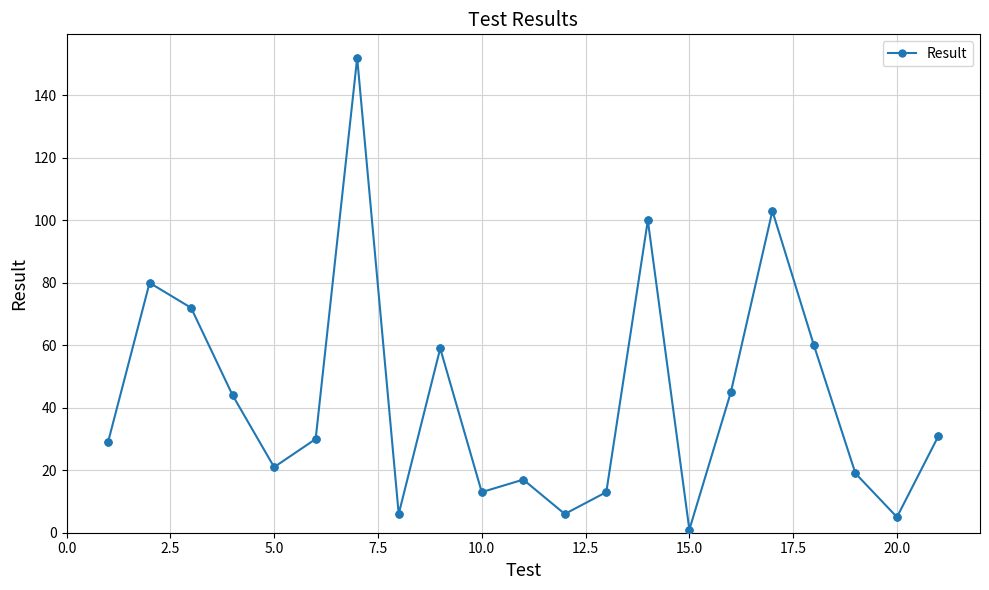

What is the greatest value displayed?

152